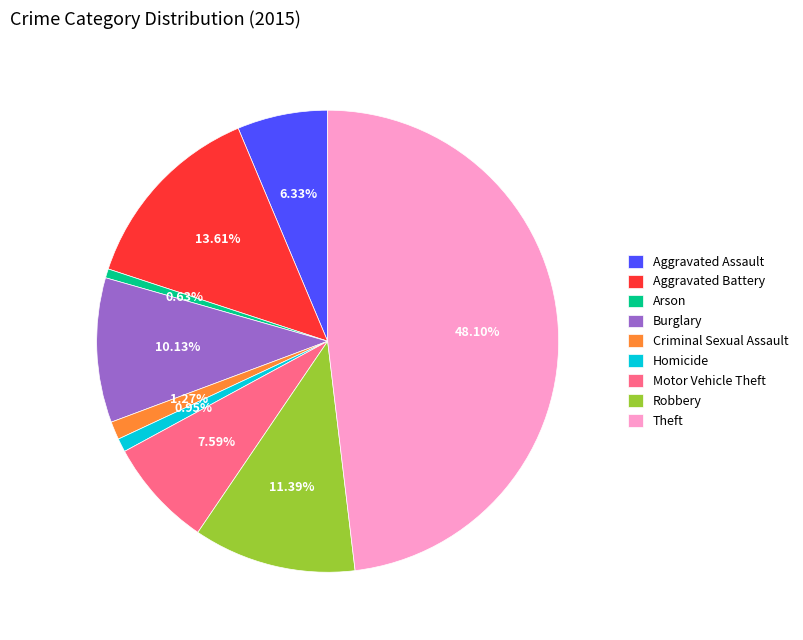

To the nearest percent, what percentage of the pie is Motor Vehicle Theft?

8%